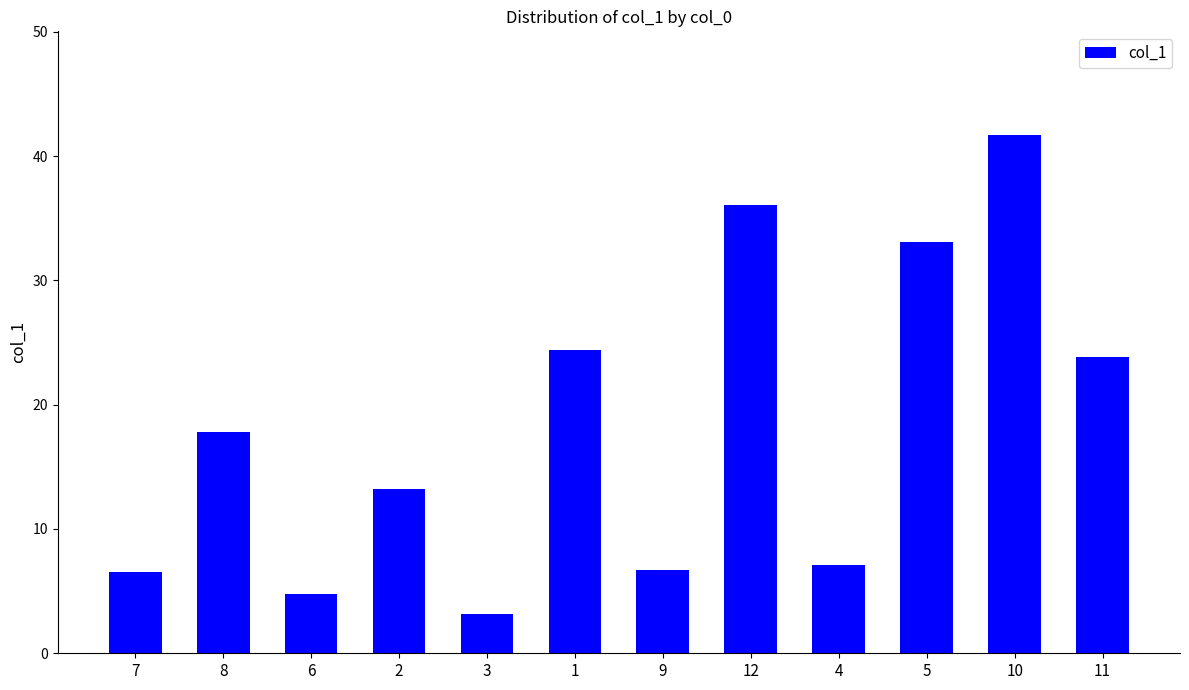

True or false: the data shows 6.5 at 7.

True